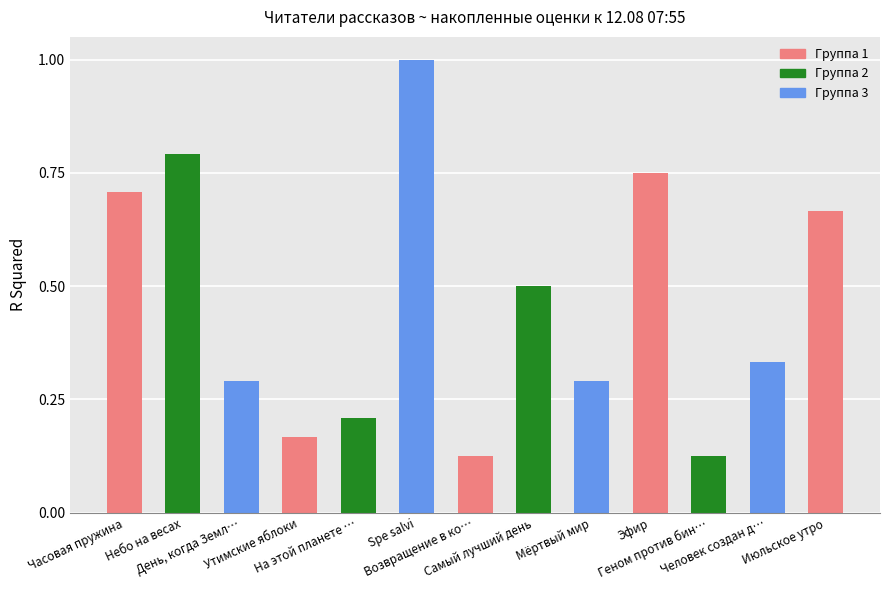

What is the average value?

0.5